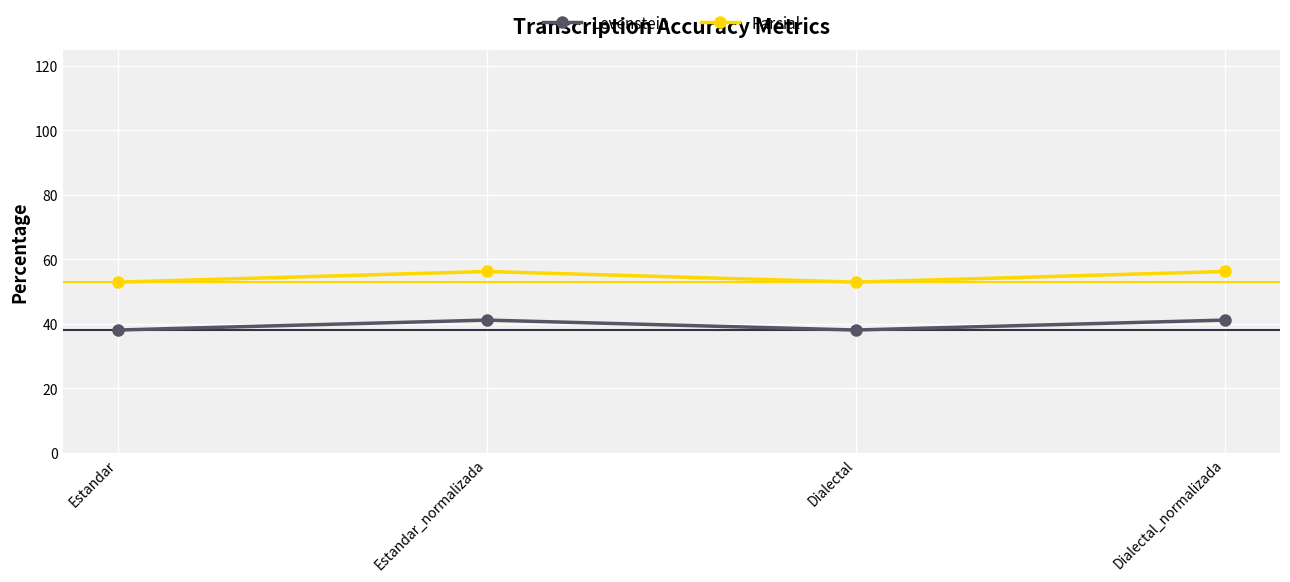

Which series has the largest total across all categories?

Parcial